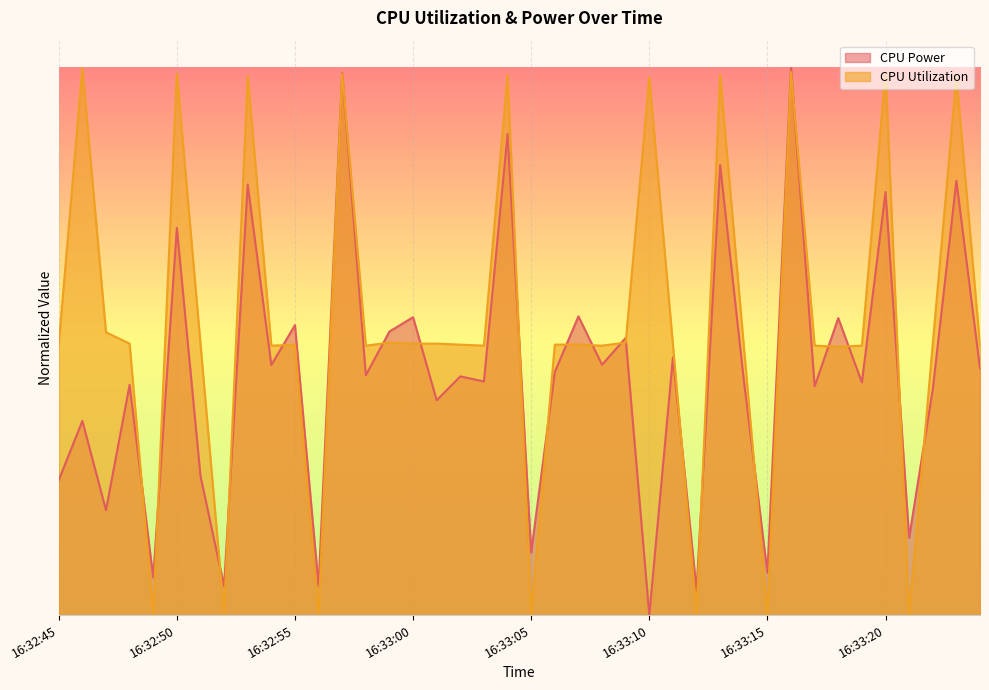

True or false: CPU Utilization has a value of 0.1 at 16:32:54.

False